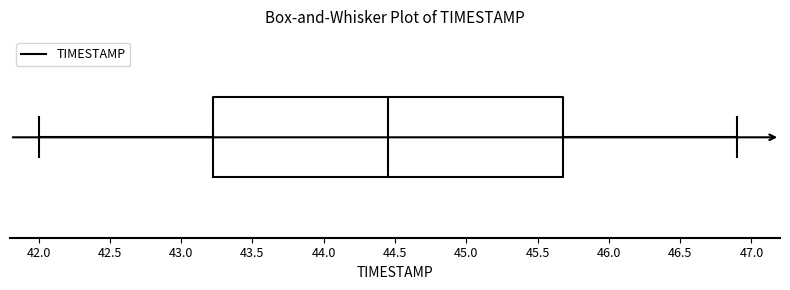

Where does the right whisker of the box end on the x-axis? The values are not printed on the chart, so give them approximately, as read against the axis.

46.90